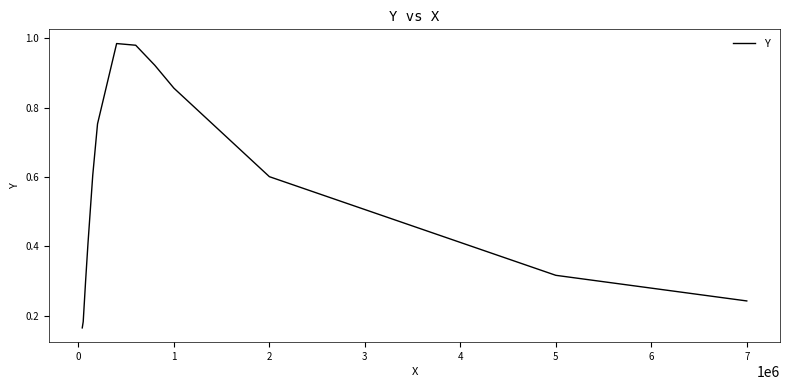

True or false: the data shows 1.0 at 2.

False